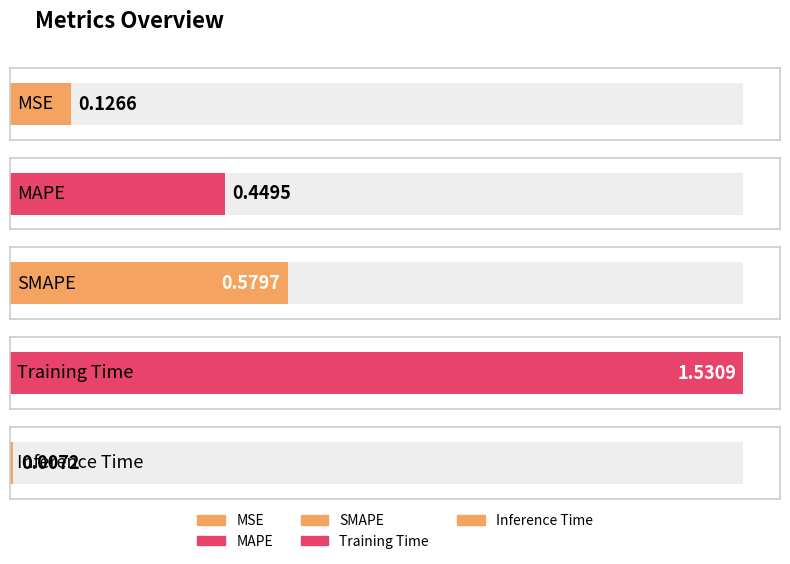

What is the change in value from MSE to MAPE?

+0.3